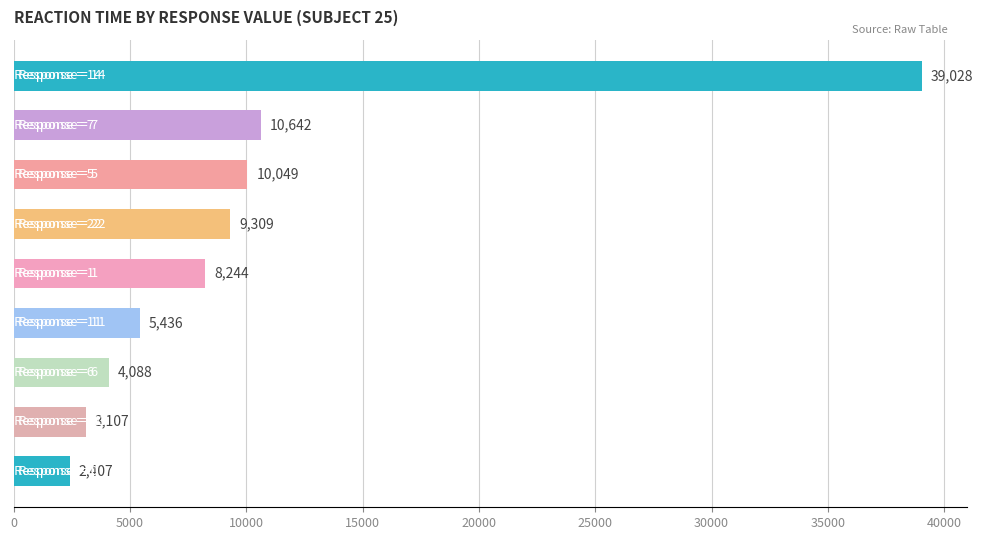

Does the chart contain any negative values?

No